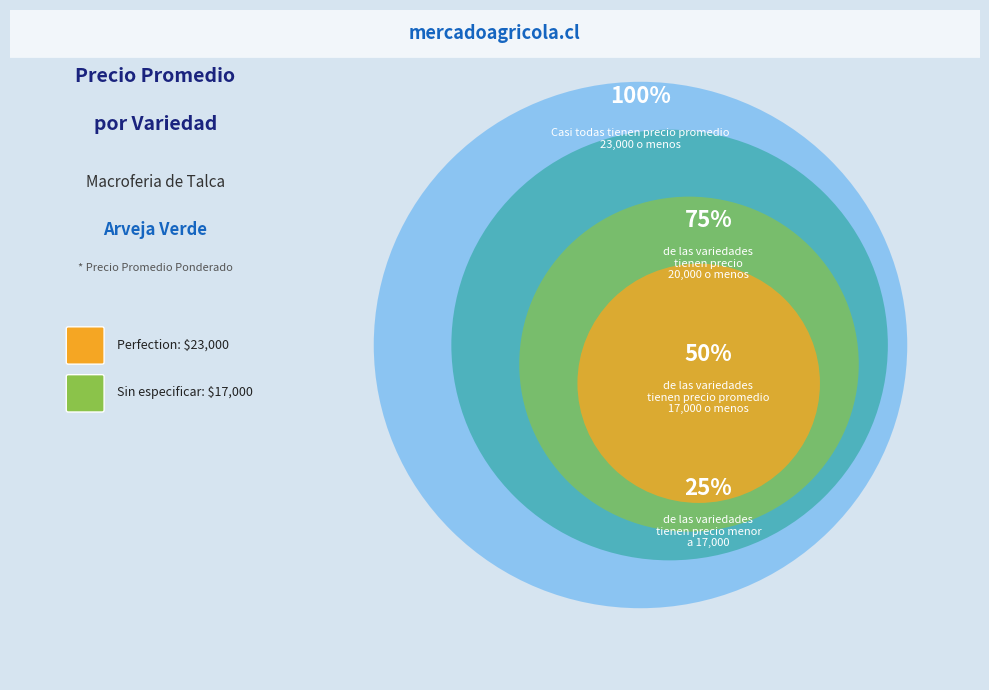

Is it true that Sin especificar is 42% of the pie?

True